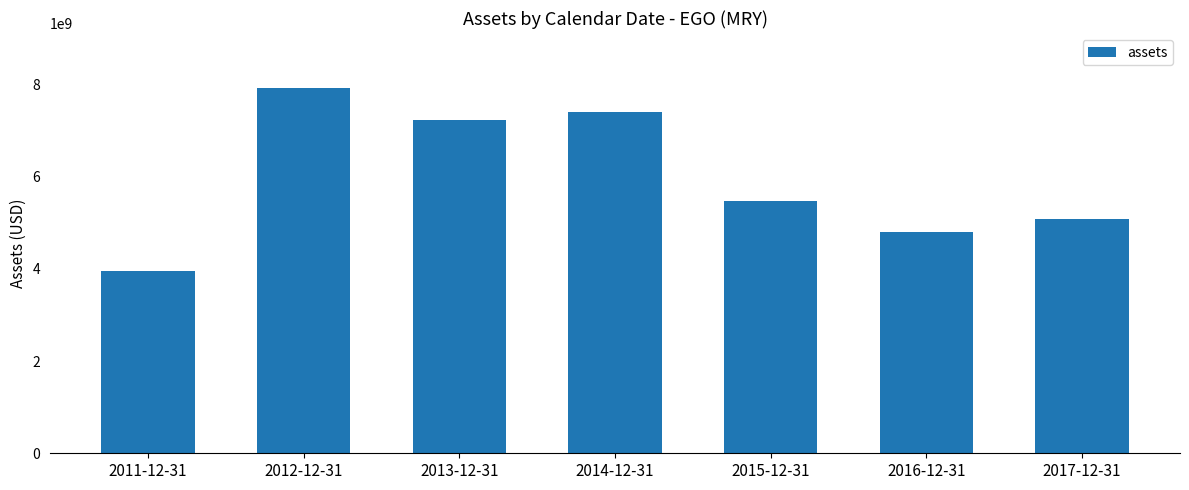

The value at 2011-12-31 is 1978300852. True or false?

False